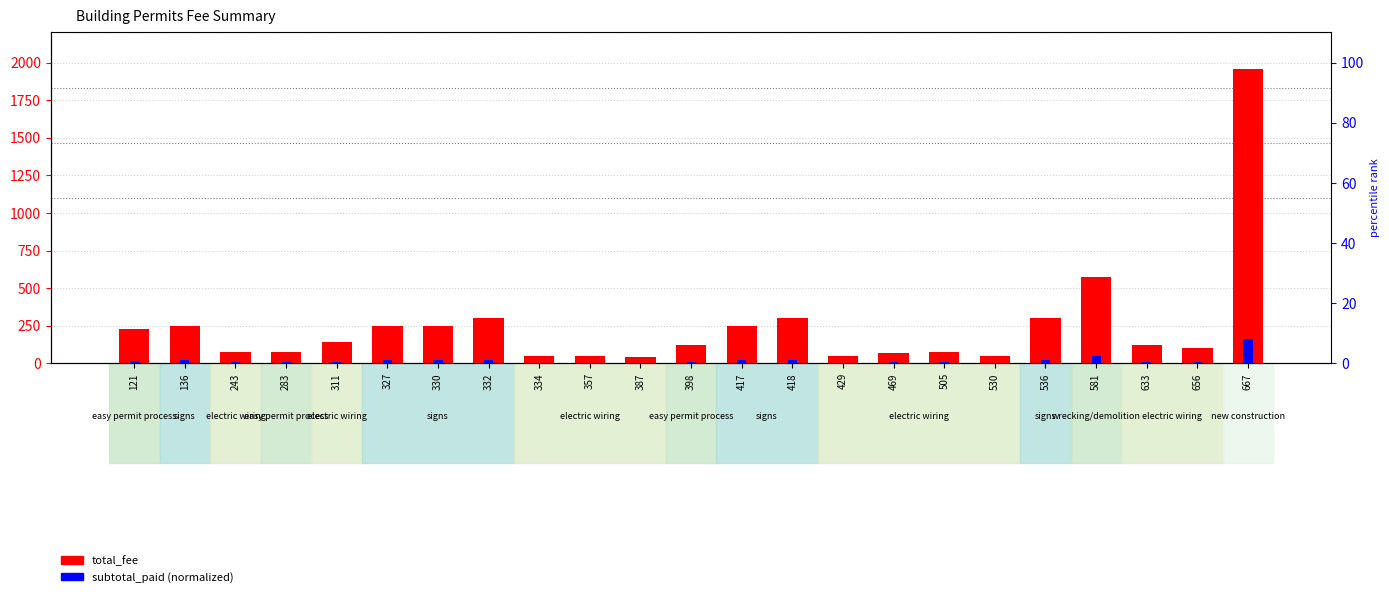

Reading left to right, list all the values displayed in this chart.

total_fee: 225.0	250.0	75.0	75.0	140.0	250.0	250.0	300.0	50.0	50.0	40.0	120.0	250.0	300.0	50.0	70.0	75.0	50.0	300.0	576.0	120.0	105.0	1956.7
subtotal_paid: 0.9	1.0	0.3	0.3	0.6	1.0	1.0	1.2	0.2	0.2	0.2	0.5	1.0	1.2	0.2	0.3	0.3	0.2	1.2	2.4	0.5	0.4	8.0